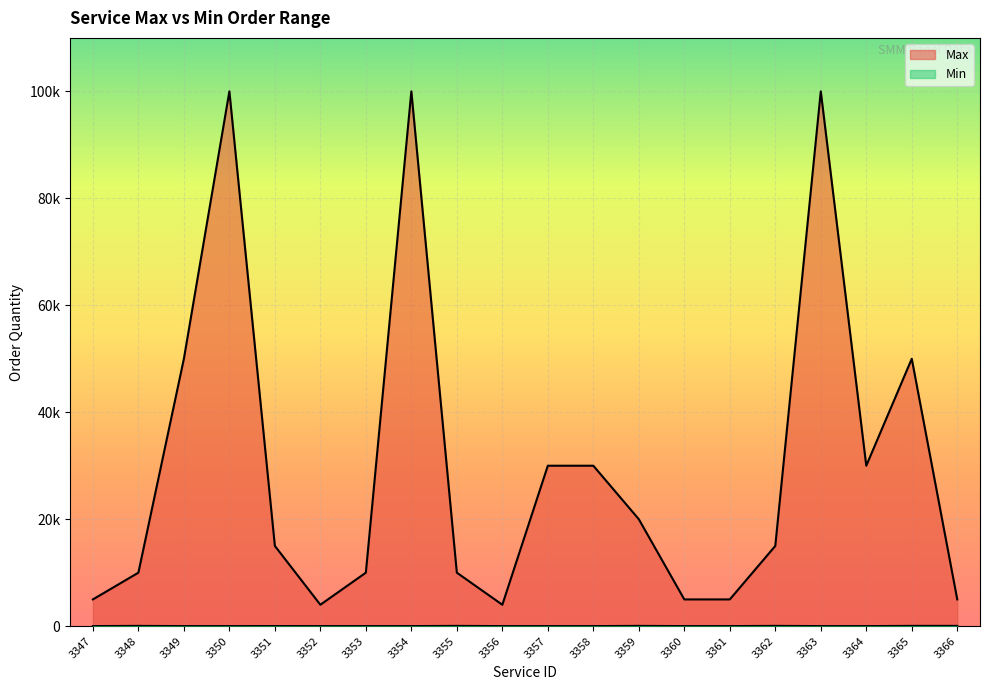

True or false: Min and Max cross at least once.

False